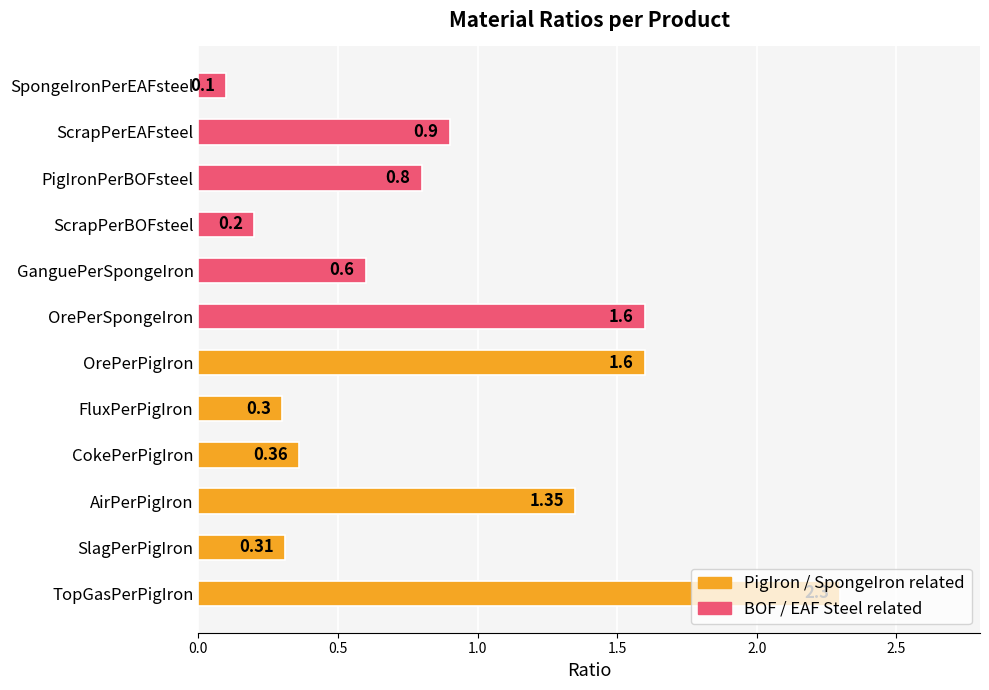

At which label is the value closest to 1?

ScrapPerEAFsteel